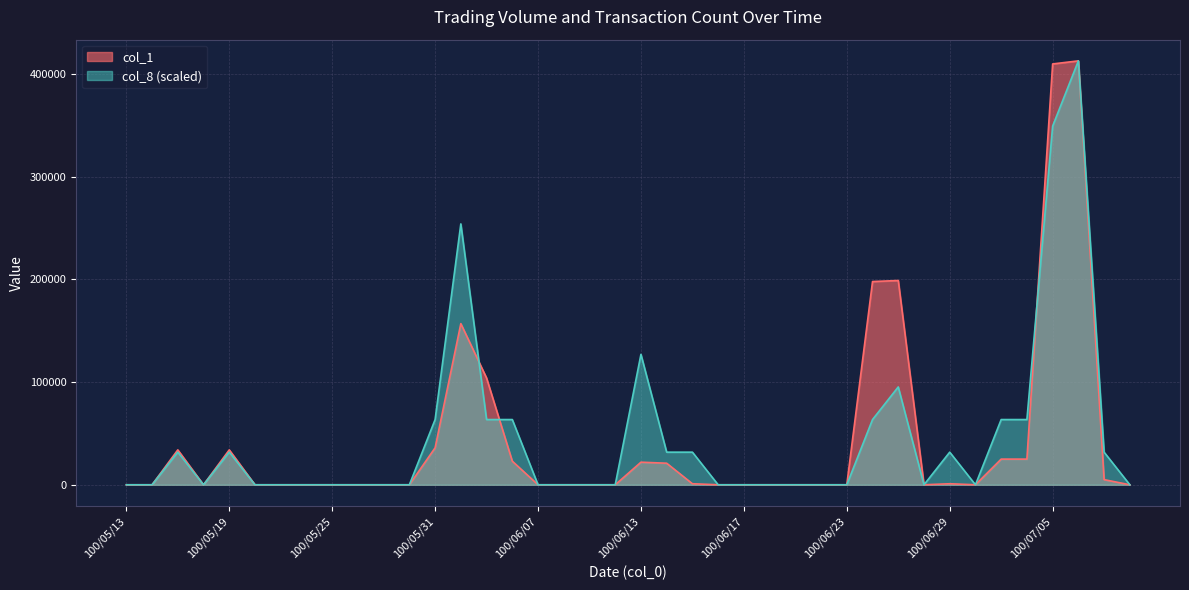

Reading left to right, extract all data points from this chart.

col_1: 100/05/13=0.0	100/05/16=0.0	100/05/17=34000.0	100/05/18=0.0	100/05/19=34000.0	100/05/20=0.0	100/05/23=0.0	100/05/24=0.0	100/05/25=0.0	100/05/26=0.0	100/05/27=0.0	100/05/30=0.0	100/05/31=36000.0	100/06/01=157000.0	100/06/02=104000.0	100/06/03=23000.0	100/06/07=0.0	100/06/08=0.0	100/06/09=0.0	100/06/10=0.0	100/06/13=22000.0	100/06/14=21000.0	100/06/15=1000.0	100/06/16=0.0	100/06/17=0.0	100/06/20=0.0	100/06/21=0.0	100/06/22=0.0	100/06/23=0.0	100/06/24=198000.0	100/06/27=199000.0	100/06/28=0.0	100/06/29=1000.0	100/06/30=0.0	100/07/01=25000.0	100/07/04=25000.0	100/07/05=410000.0	100/07/06=413000.0	100/07/07=5000.0	100/07/08=0.0
col_8: 100/05/13=0.0	100/05/16=0.0	100/05/17=31769.2	100/05/18=0.0	100/05/19=31769.2	100/05/20=0.0	100/05/23=0.0	100/05/24=0.0	100/05/25=0.0	100/05/26=0.0	100/05/27=0.0	100/05/30=0.0	100/05/31=63538.5	100/06/01=254153.8	100/06/02=63538.5	100/06/03=63538.5	100/06/07=0.0	100/06/08=0.0	100/06/09=0.0	100/06/10=0.0	100/06/13=127076.9	100/06/14=31769.2	100/06/15=31769.2	100/06/16=0.0	100/06/17=0.0	100/06/20=0.0	100/06/21=0.0	100/06/22=0.0	100/06/23=0.0	100/06/24=63538.5	100/06/27=95307.7	100/06/28=0.0	100/06/29=31769.2	100/06/30=0.0	100/07/01=63538.5	100/07/04=63538.5	100/07/05=349461.5	100/07/06=413000.0	100/07/07=31769.2	100/07/08=0.0